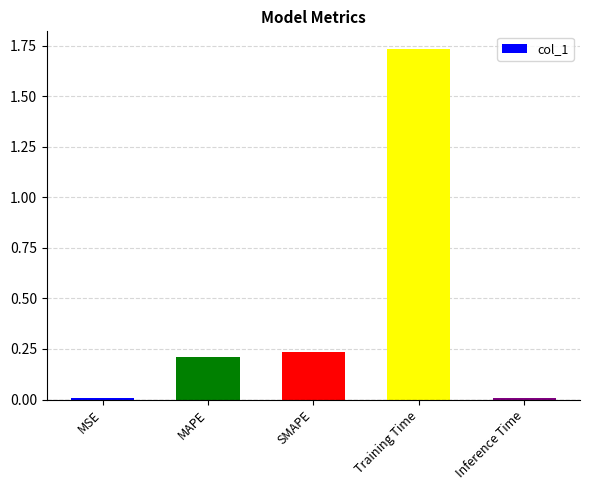

What is the change in value from MAPE to Training Time?

+1.5